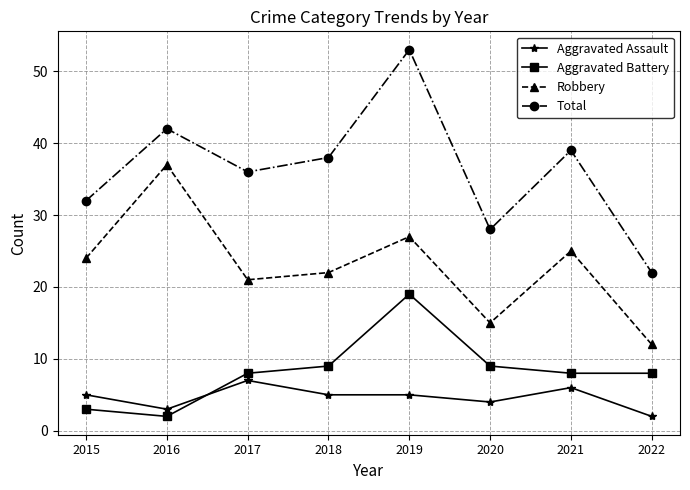

What is the minimum value for Total?

22